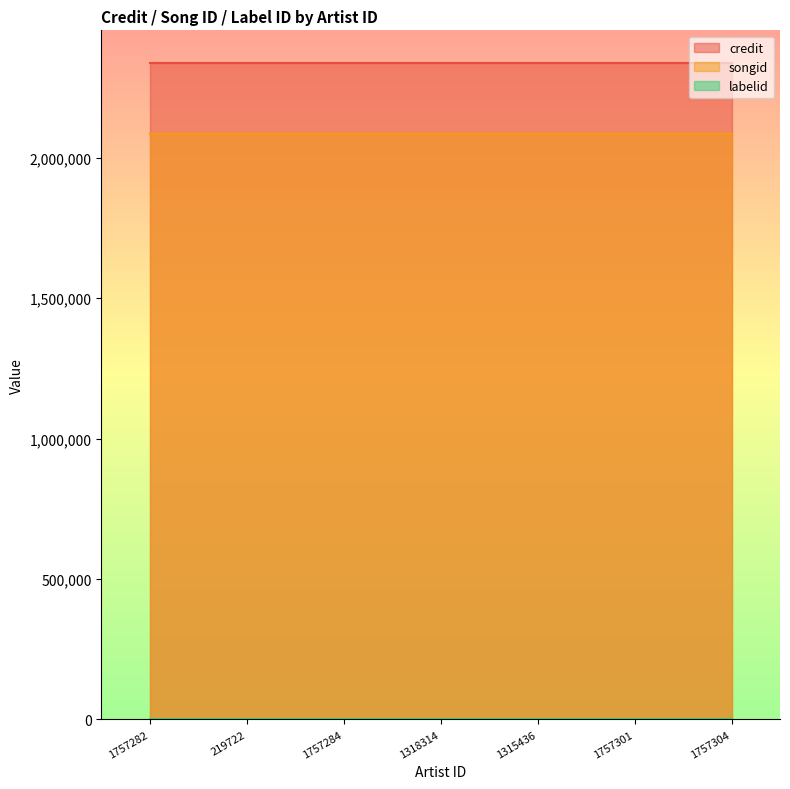

List the labels in order of songid value, smallest first.

1757282, 219722, 1757284, 1318314, 1315436, 1757301, 1757304